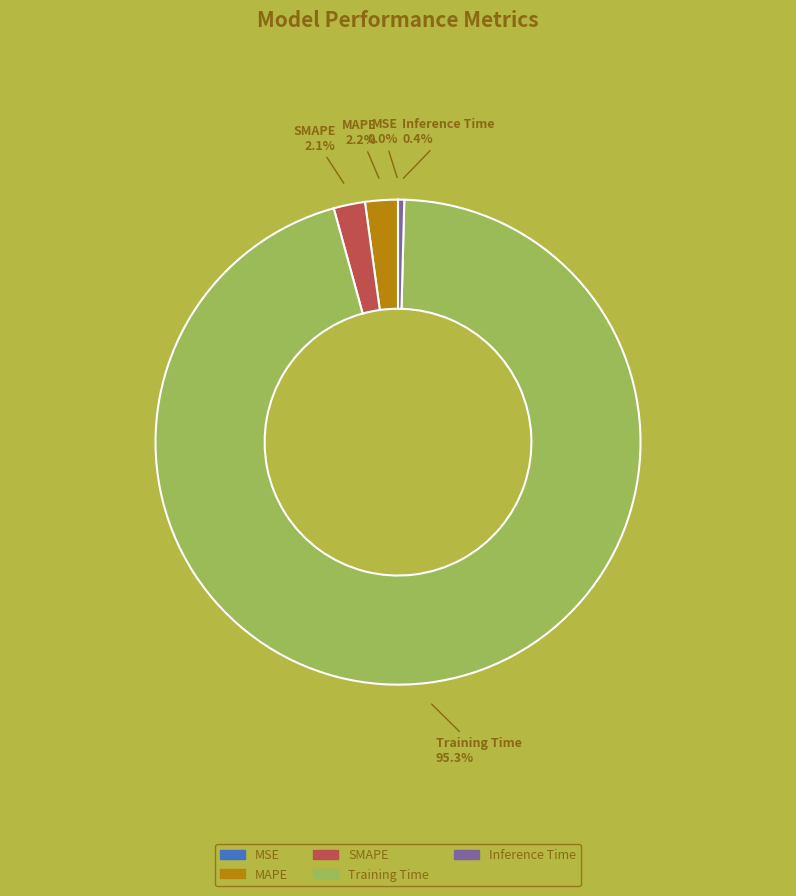

True or false: Training Time accounts for 84% of the total.

False